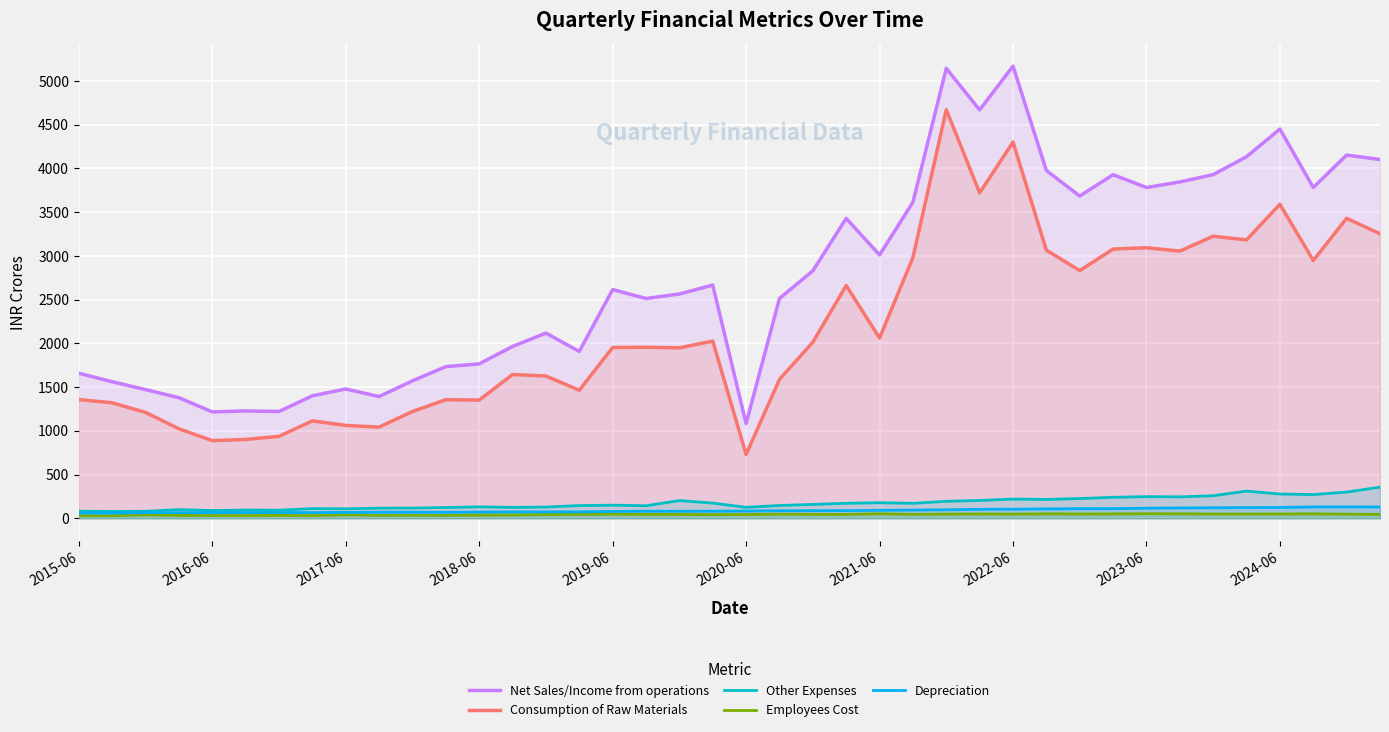

In Depreciation, how many points are lower than both neighbors (excluding endpoints)?

6